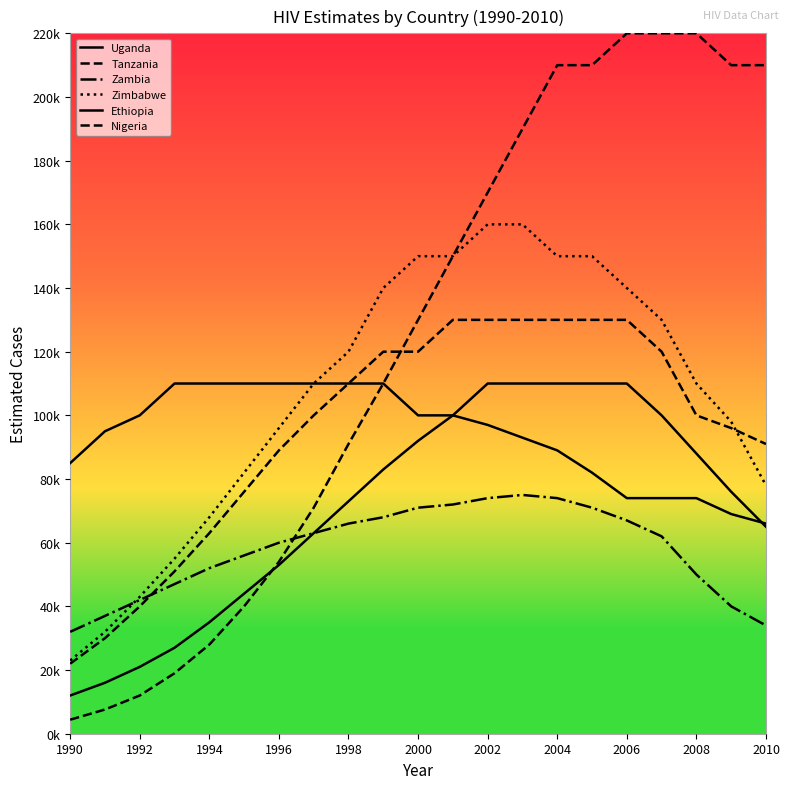

What is the difference between the second highest and second lowest values in the Nigeria series?

212400